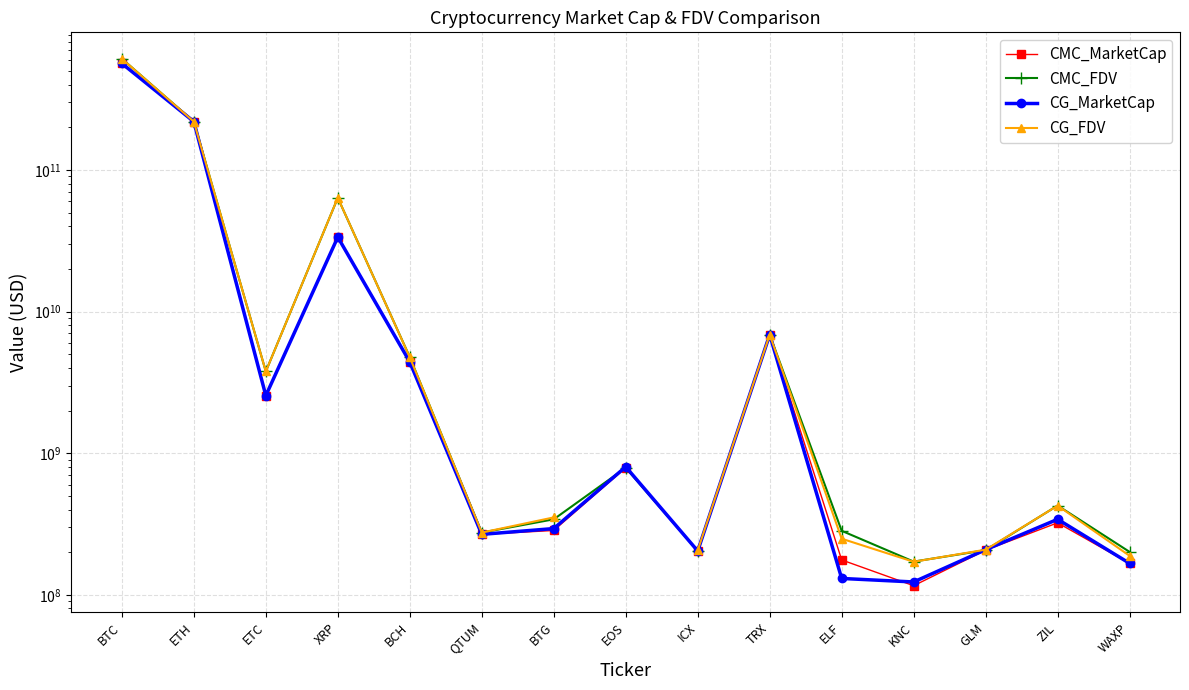

Read the CG_FDV value at GLM.

208204994.0